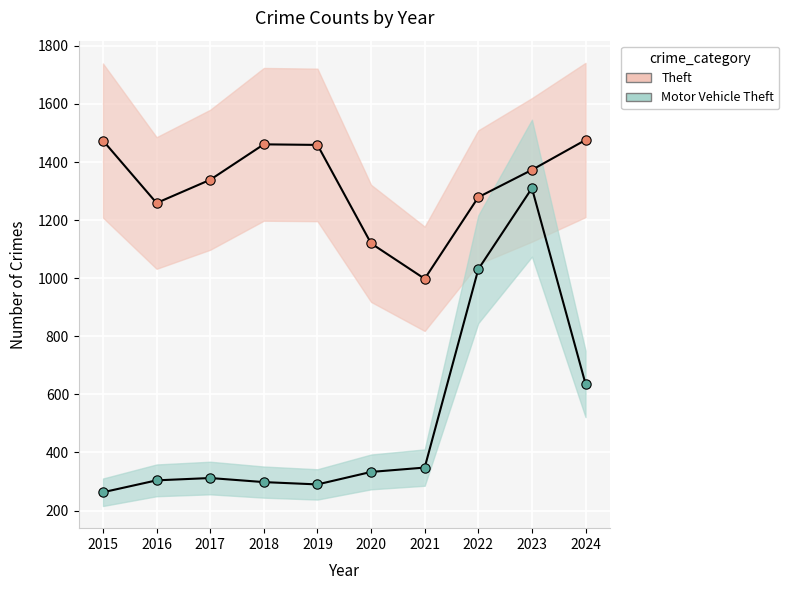

Which series contains the lowest Y value?

Motor Vehicle Theft